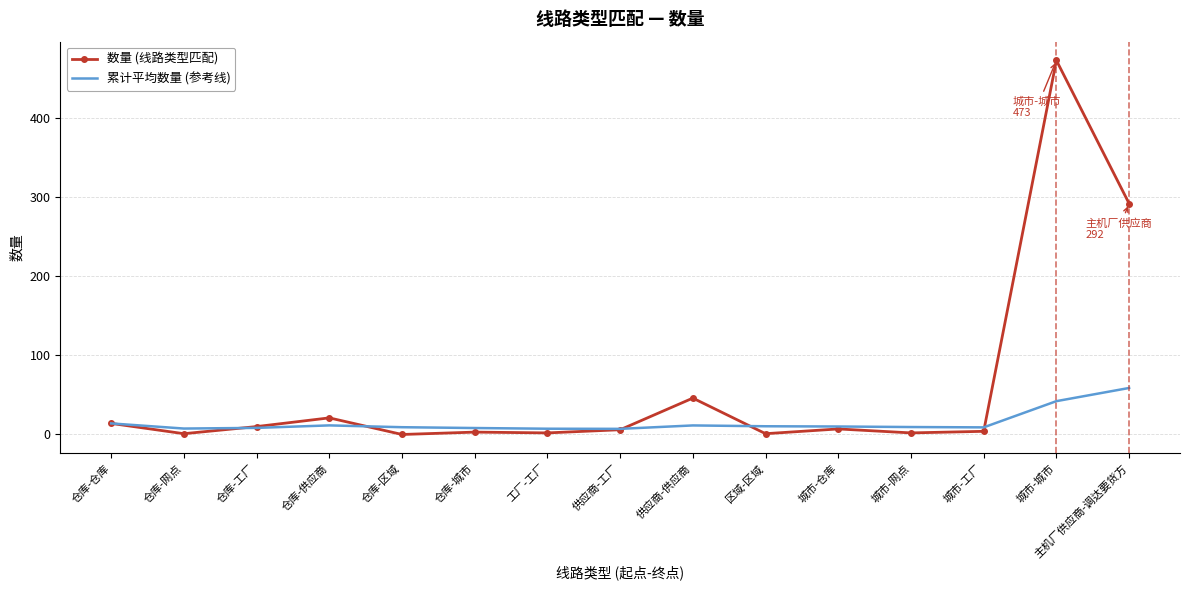

Which series has the largest range (max minus min)?

数量 (线路类型匹配)